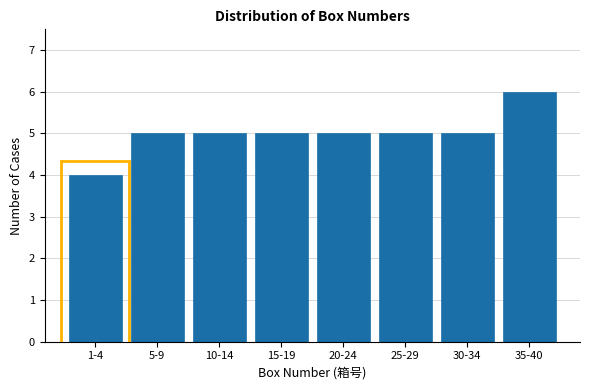

Reading left to right, transcribe all the data shown in this chart.

1-4=4	5-9=5	10-14=5	15-19=5	20-24=5	25-29=5	30-34=5	35-40=6